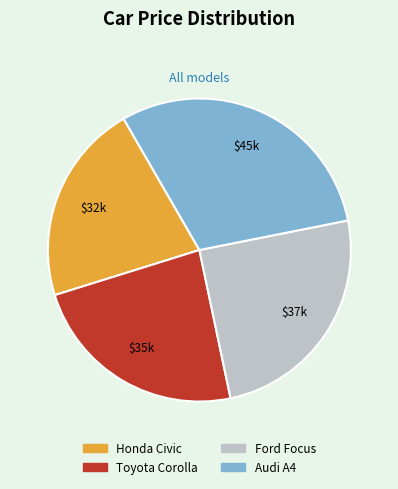

Which category has the biggest portion of the pie?

Audi A4